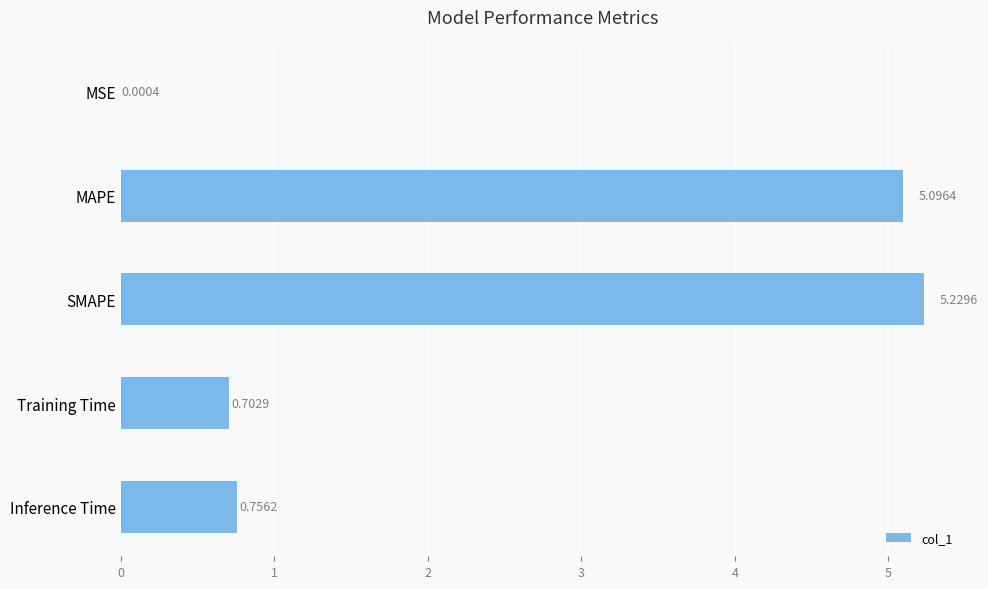

Does the chart contain stacked bars?

No